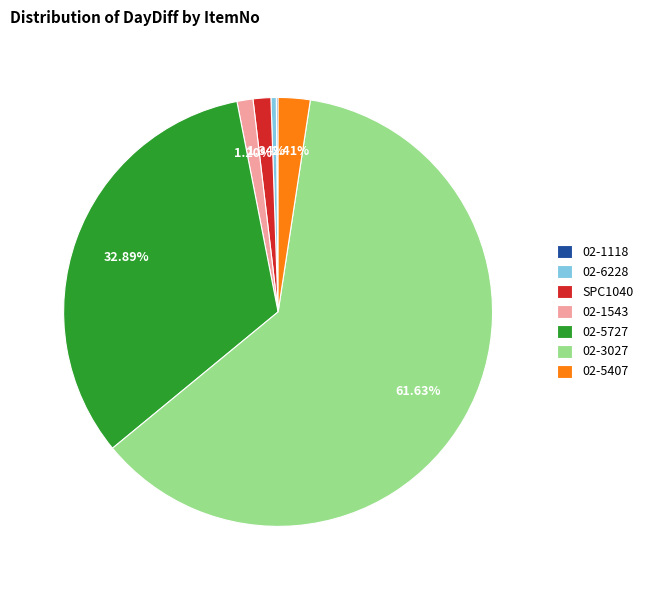

Which category accounts for the majority?

02-3027